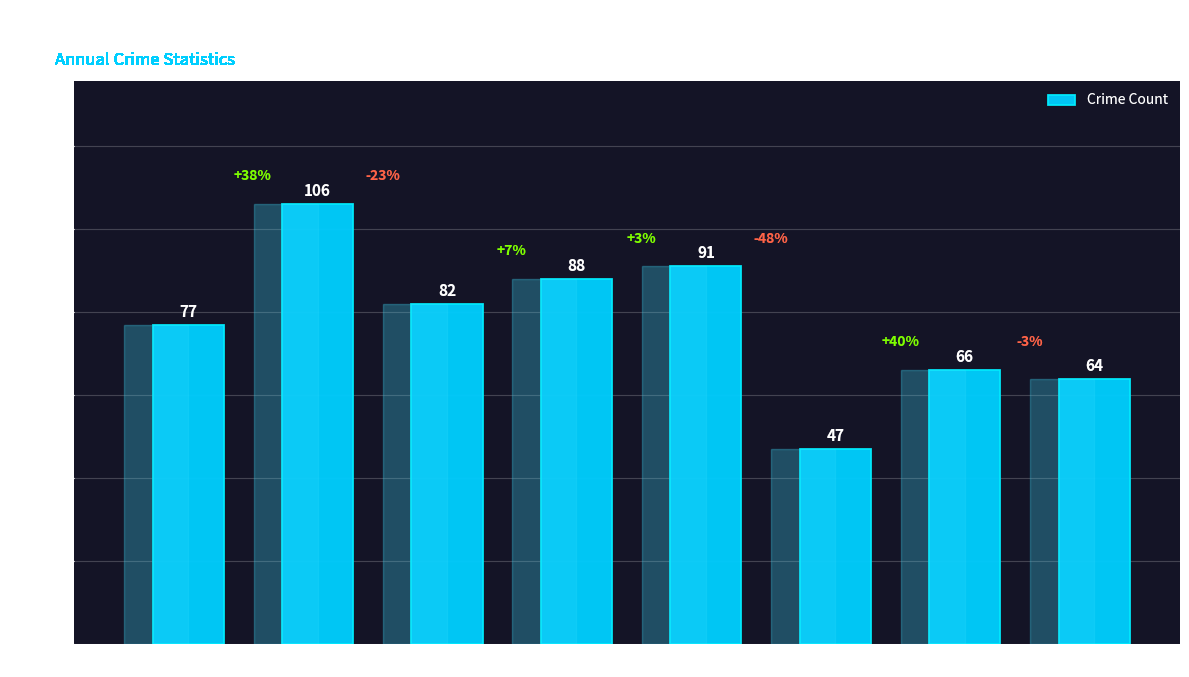

What is the greatest value displayed?

106